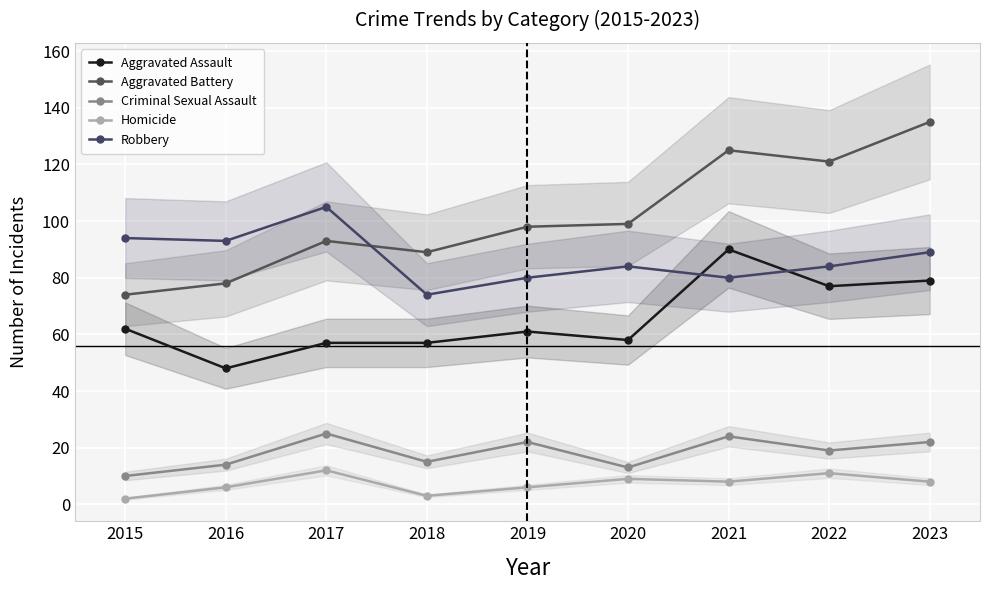

Which series has the widest spread of values?

Aggravated Battery